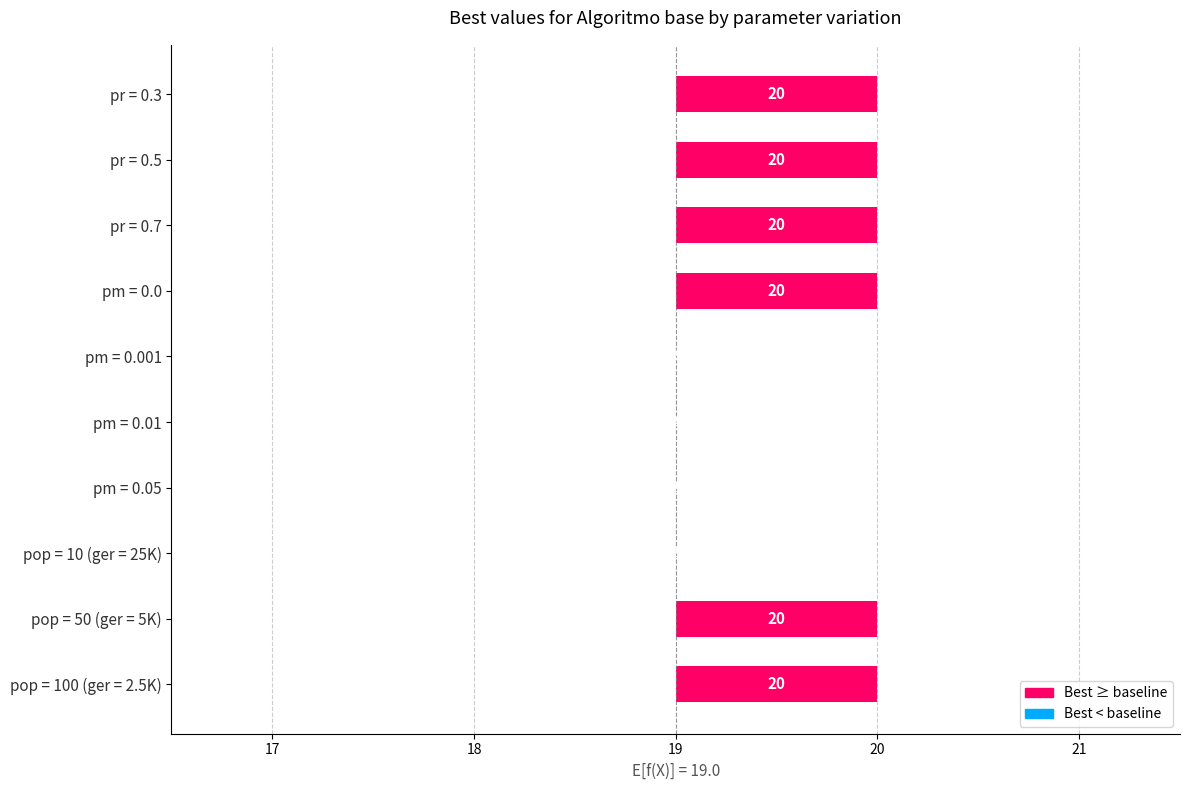

The chart shows a value of 8 at pm = 0.01. True or false?

False